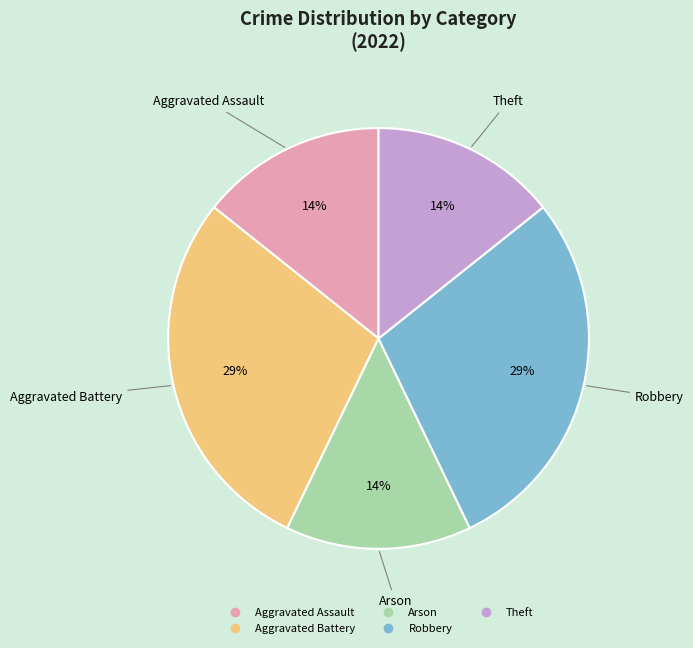

How many slices are in this pie chart?

5